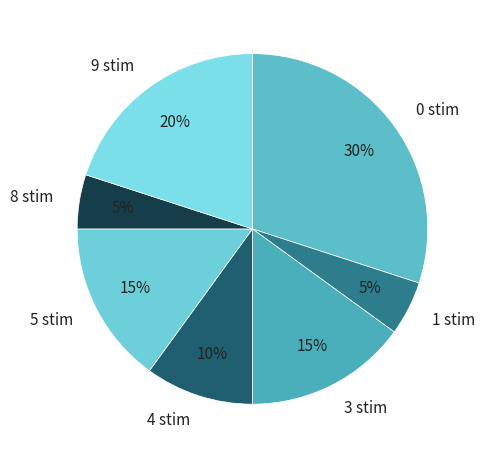

Which has a higher value, 0 stim or 4 stim?

0 stim